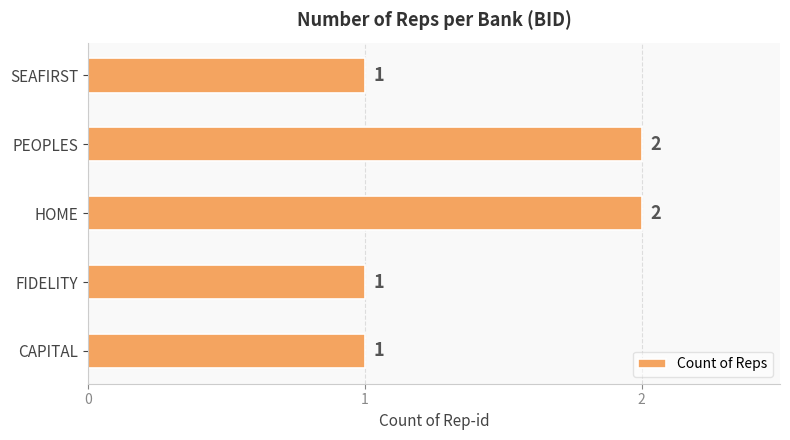

True or false: the data shows 1 at PEOPLES.

False